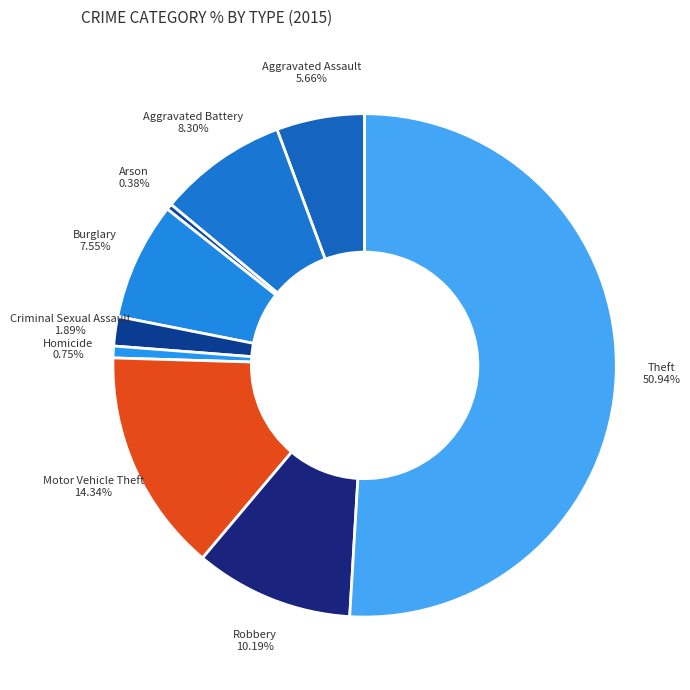

How many segments does this pie chart have?

9